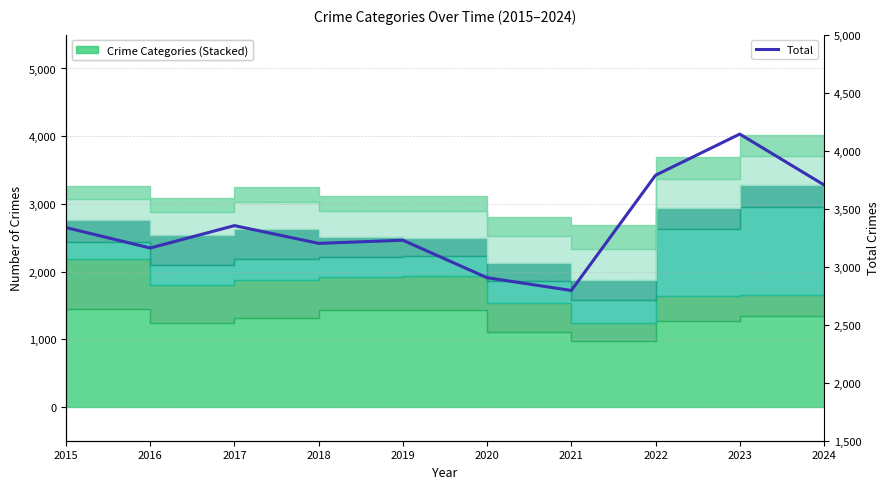

Reading left to right, what are all the values shown in this chart?

3337	3161	3354	3201	3228	2905	2795	3788	4143	3705